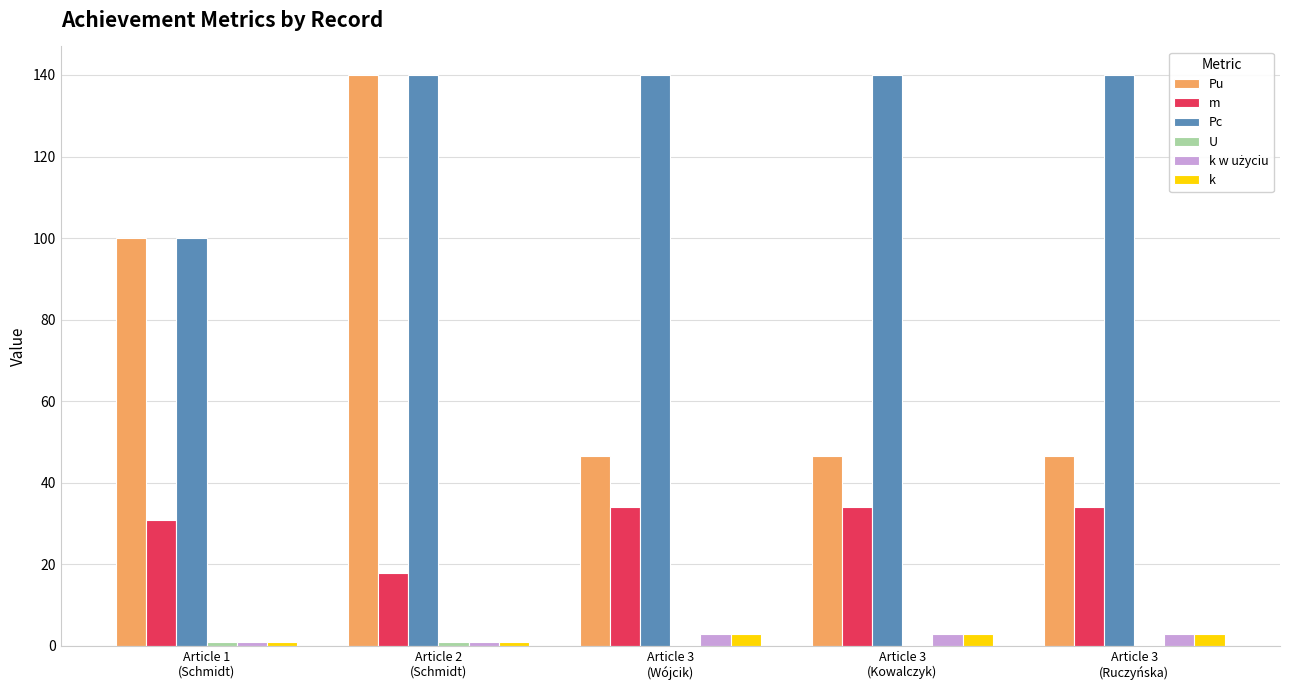

Which series has the largest total across all categories?

Pc